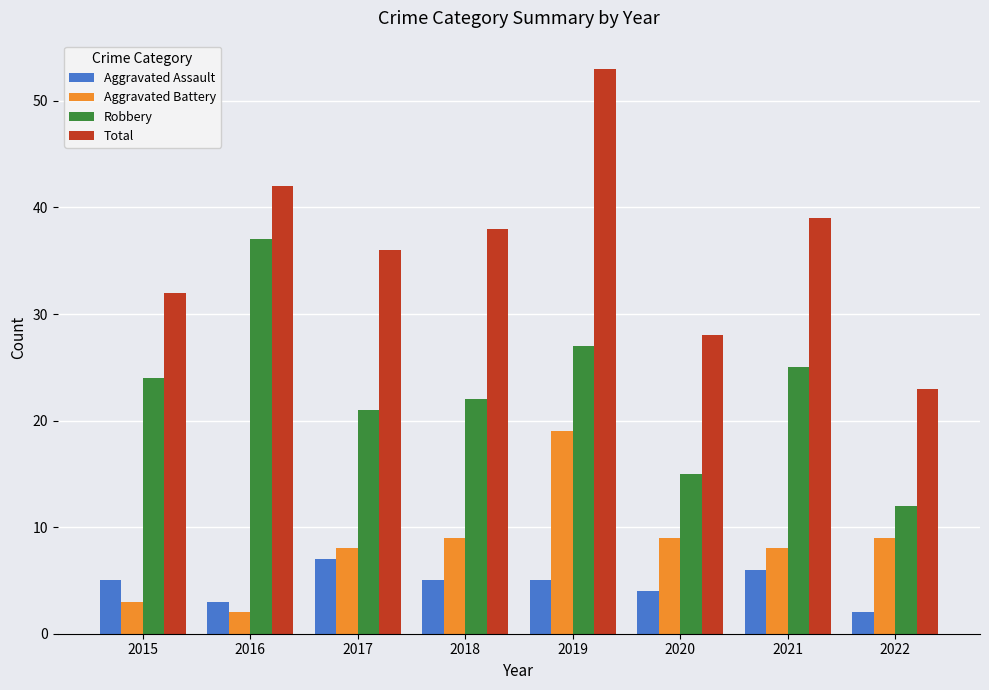

Which label corresponds to the largest value in the chart?

2019